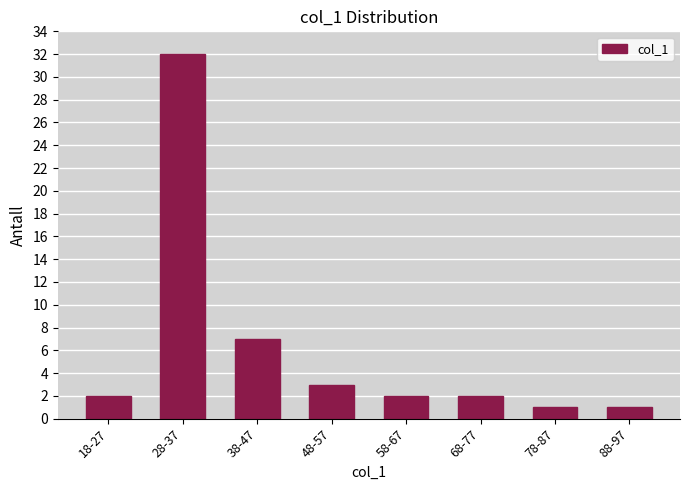

Reading left to right, what are all the values shown in this chart?

2	32	7	3	2	2	1	1